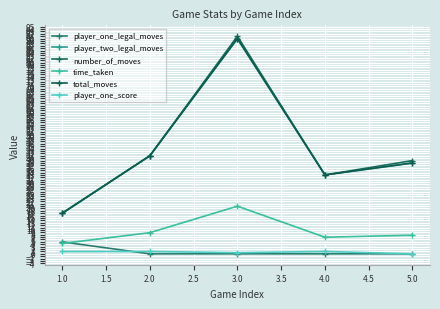

How many values in the player_one_legal_moves series exceed 0?

1